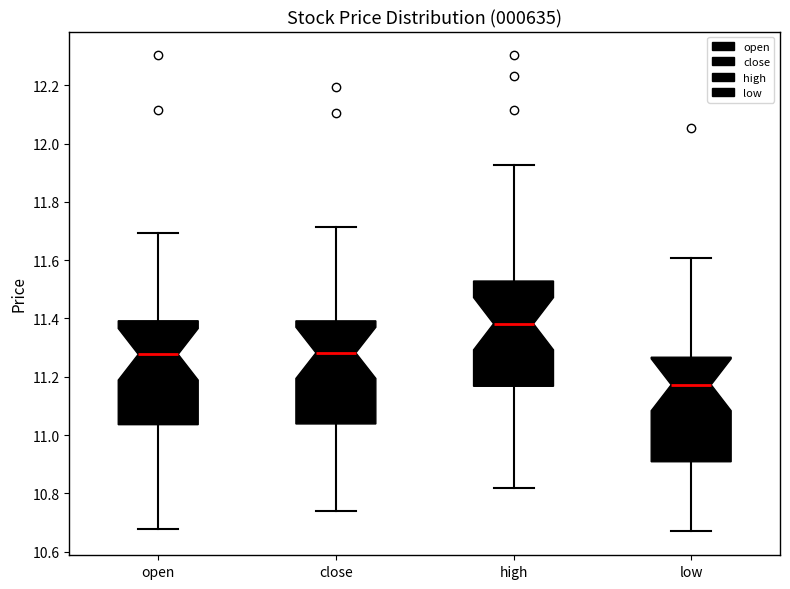

Which box's median line is the lowest?

low